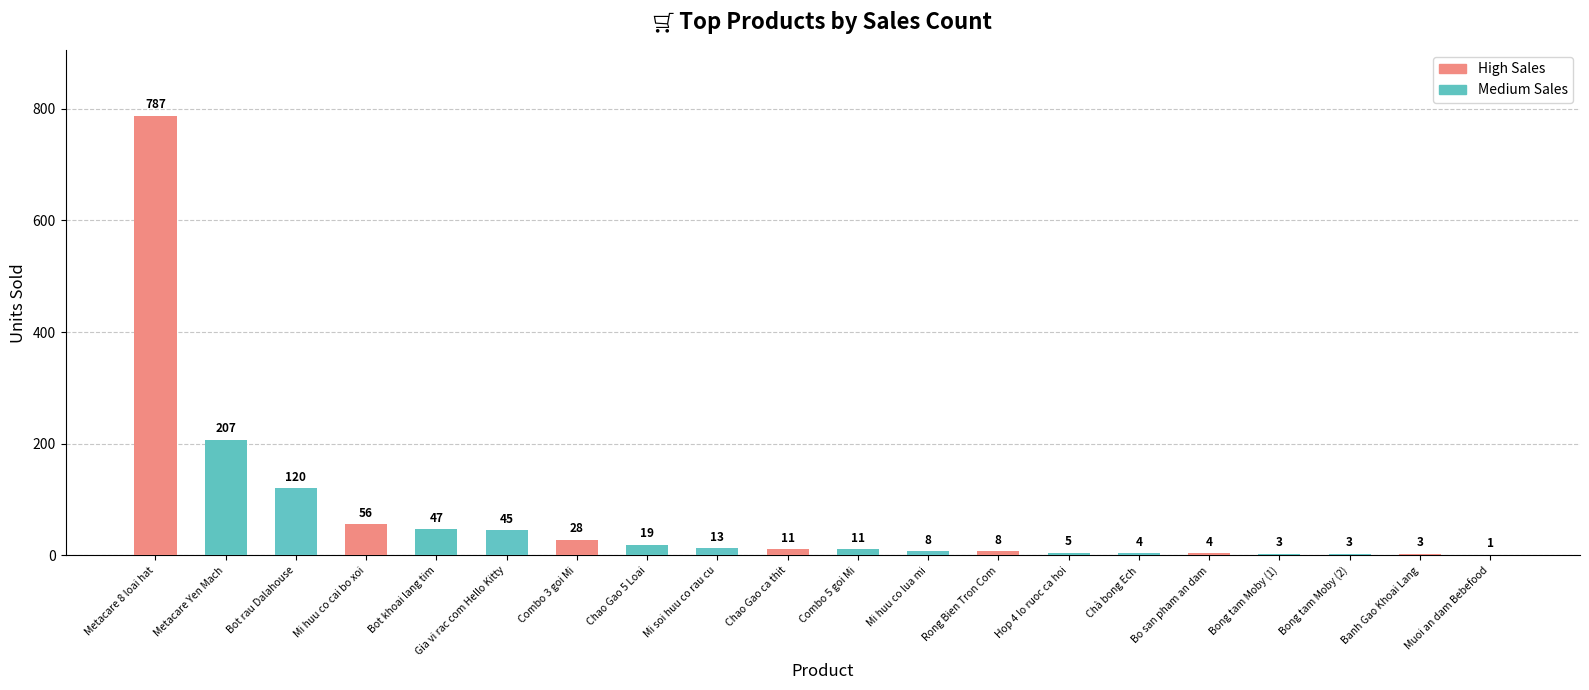

What is the difference between the values at Banh Gao Khoai Lang and Bot rau Dalahouse?

117